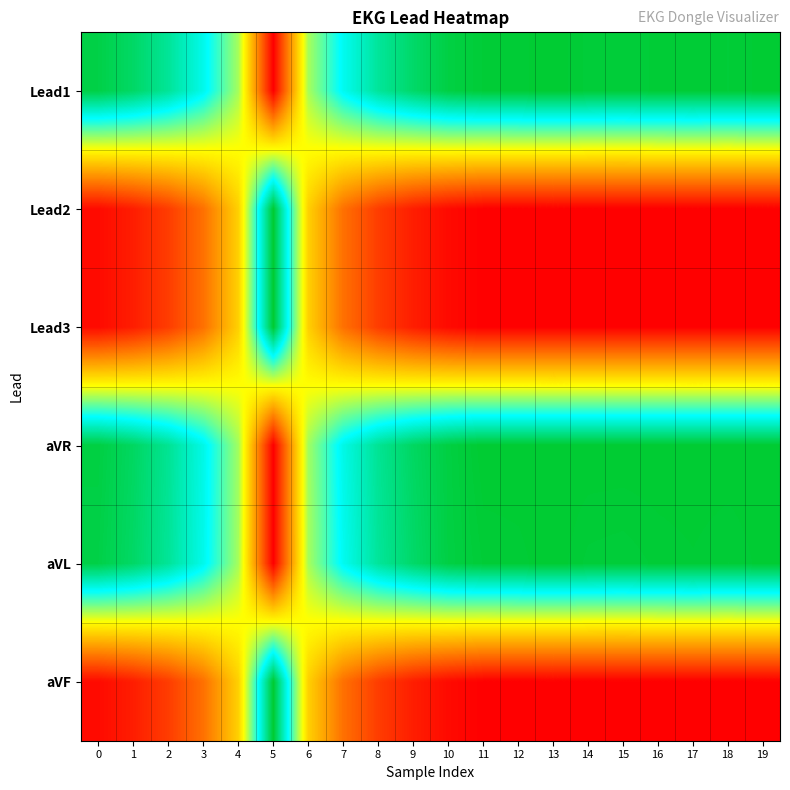

Reading left to right, what are all the values shown in this chart?

Lead1: 0=1.0	1=0.9	2=0.9	3=0.8	4=0.6	5=0.0	6=0.6	7=0.8	8=0.9	9=0.9	10=1.0	11=1.0	12=1.0	13=1.0	14=1.0	15=1.0	16=1.0	17=1.0	18=1.0	19=1.0
Lead2: 0=0.0	1=0.1	2=0.1	3=0.2	4=0.4	5=1.0	6=0.4	7=0.2	8=0.1	9=0.1	10=0.0	11=0.0	12=0.0	13=0.0	14=0.0	15=0.0	16=0.0	17=0.0	18=0.0	19=0.0
Lead3: 0=0.0	1=0.1	2=0.1	3=0.2	4=0.4	5=1.0	6=0.4	7=0.2	8=0.1	9=0.1	10=0.0	11=0.0	12=0.0	13=0.0	14=0.0	15=0.0	16=0.0	17=0.0	18=0.0	19=0.0
aVR: 0=1.0	1=0.9	2=0.9	3=0.8	4=0.6	5=0.0	6=0.6	7=0.8	8=0.9	9=0.9	10=1.0	11=1.0	12=1.0	13=1.0	14=1.0	15=1.0	16=1.0	17=1.0	18=1.0	19=1.0
aVL: 0=1.0	1=0.9	2=0.9	3=0.8	4=0.6	5=0.0	6=0.6	7=0.8	8=0.9	9=0.9	10=1.0	11=1.0	12=1.0	13=1.0	14=1.0	15=1.0	16=1.0	17=1.0	18=1.0	19=1.0
aVF: 0=0.0	1=0.1	2=0.1	3=0.2	4=0.4	5=1.0	6=0.4	7=0.2	8=0.1	9=0.1	10=0.0	11=0.0	12=0.0	13=0.0	14=0.0	15=0.0	16=0.0	17=0.0	18=0.0	19=0.0